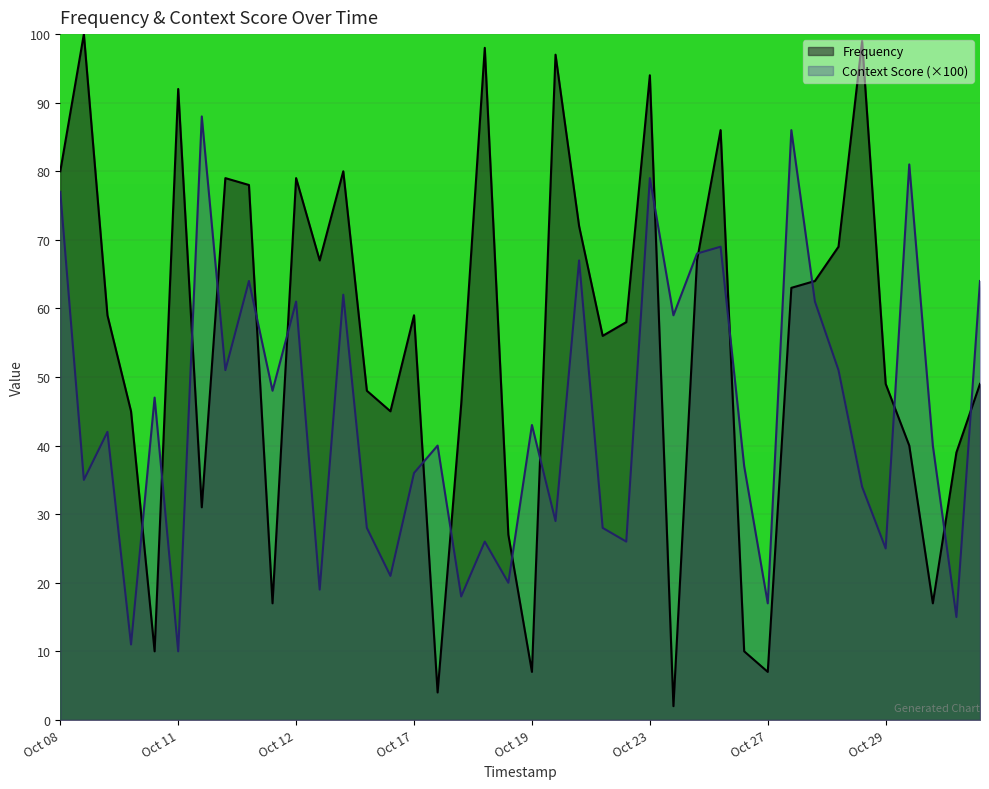

List the series in order of their overall mean, highest first.

Frequency, Context Score (×100)